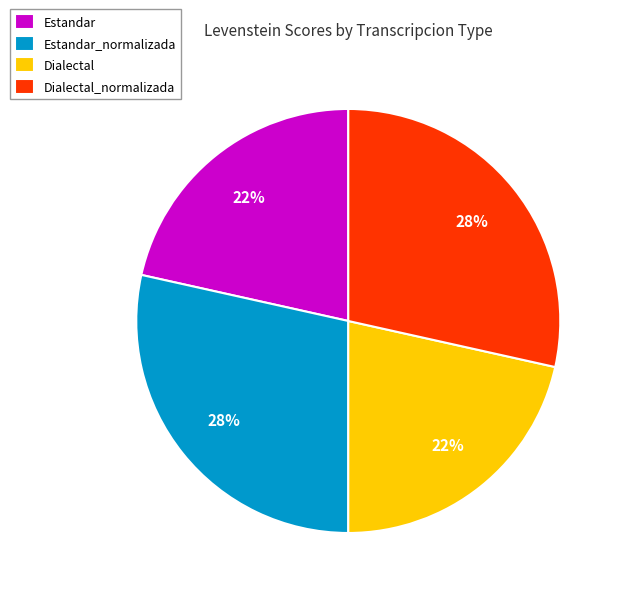

To the nearest percent, what percentage of the pie is Estandar_normalizada?

28%